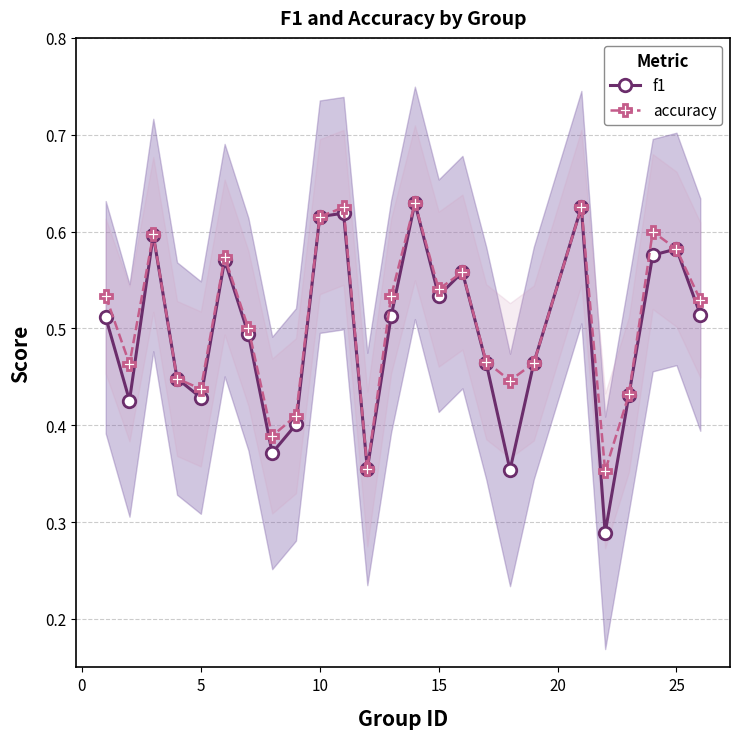

Reading right to left, list all the values displayed in this chart.

f1: 0.5	0.6	0.6	0.4	0.3	0.6	0.5	0.4	0.5	0.6	0.5	0.6	0.5	0.4	0.6	0.6	0.4	0.4	0.5	0.6	0.4	0.4	0.6	0.4	0.5
accuracy: 0.5	0.6	0.6	0.4	0.4	0.6	0.5	0.4	0.5	0.6	0.5	0.6	0.5	0.4	0.6	0.6	0.4	0.4	0.5	0.6	0.4	0.4	0.6	0.5	0.5